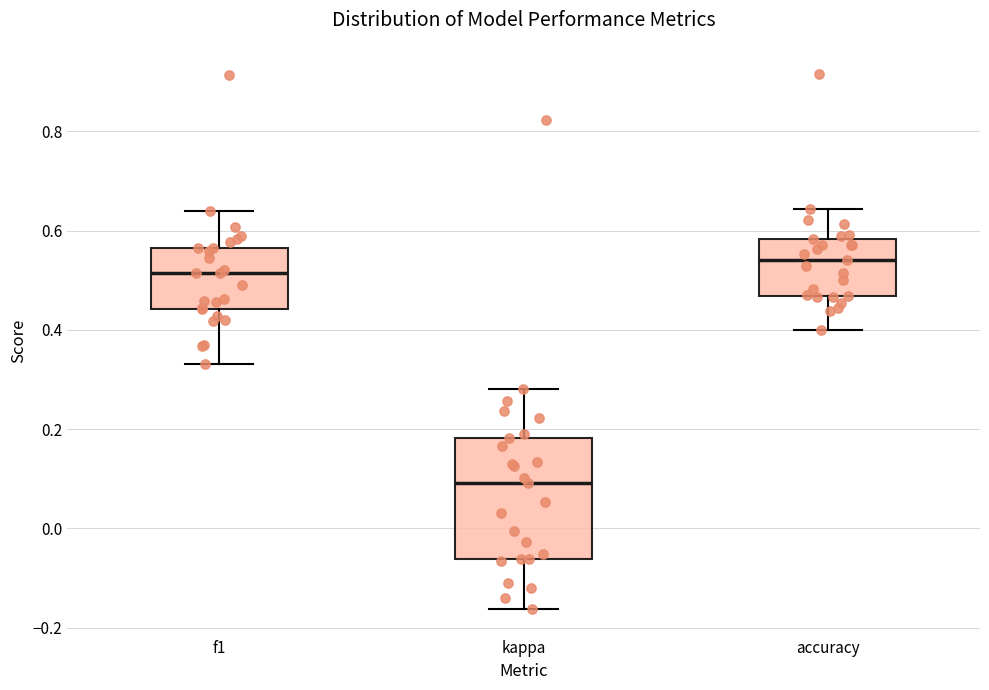

Which box's median line is the lowest?

kappa